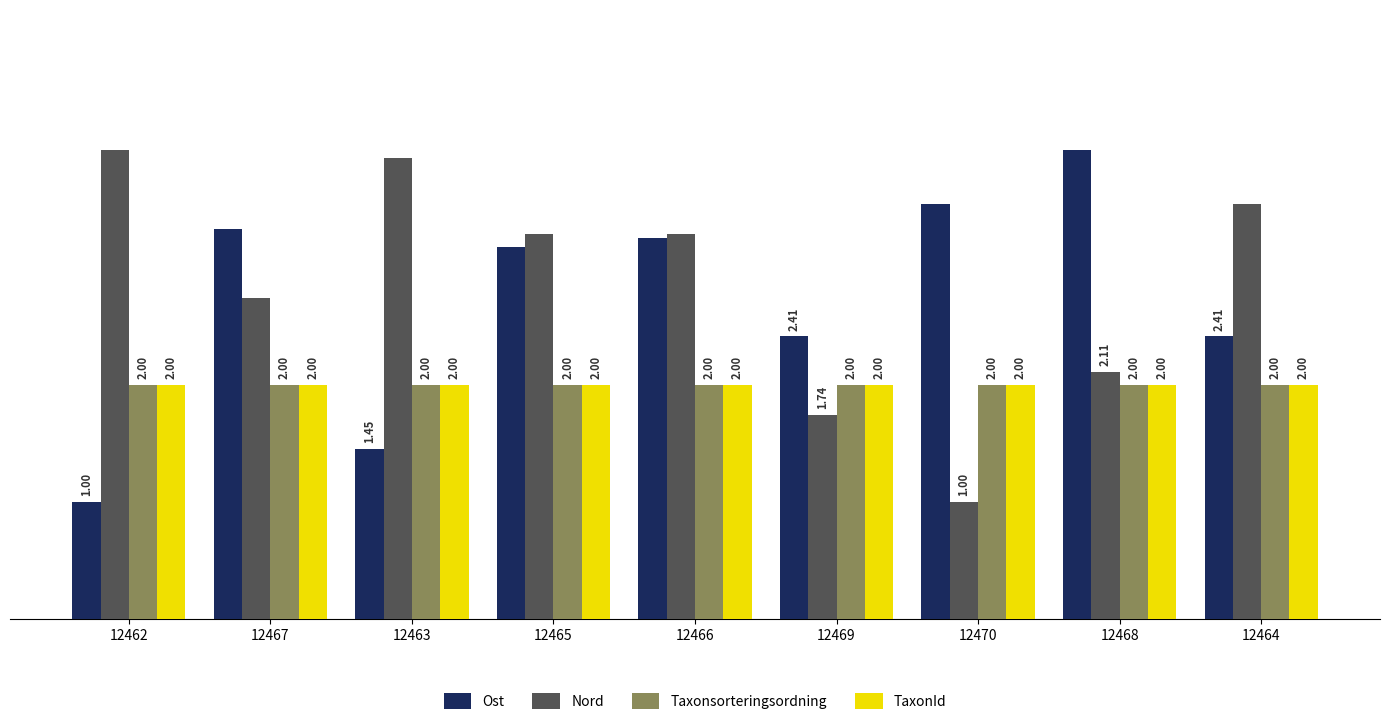

How many distinct data groups are displayed?

4